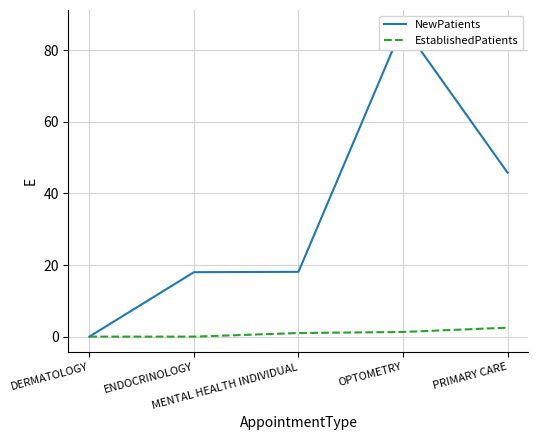

What are all the series names shown in the legend?

NewPatients, EstablishedPatients